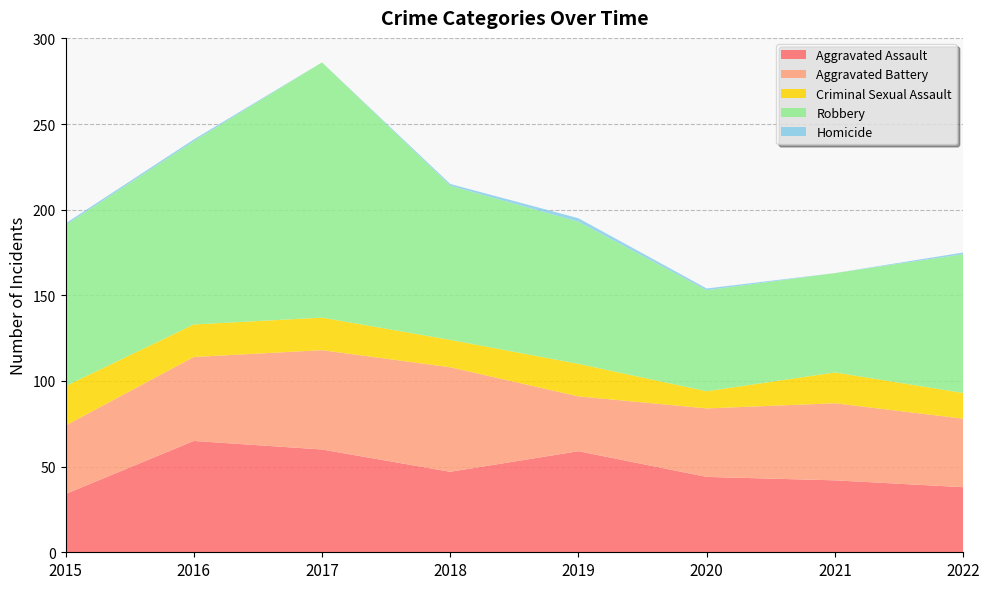

Reading right to left, extract all data points from this chart.

Aggravated Assault: 38	42	44	59	47	60	65	34
Aggravated Battery: 40	45	40	32	61	58	49	40
Criminal Sexual Assault: 15	18	10	19	16	19	19	23
Robbery: 81	58	59	83	90	149	107	94
Homicide: 1	0	1	2	1	0	1	1